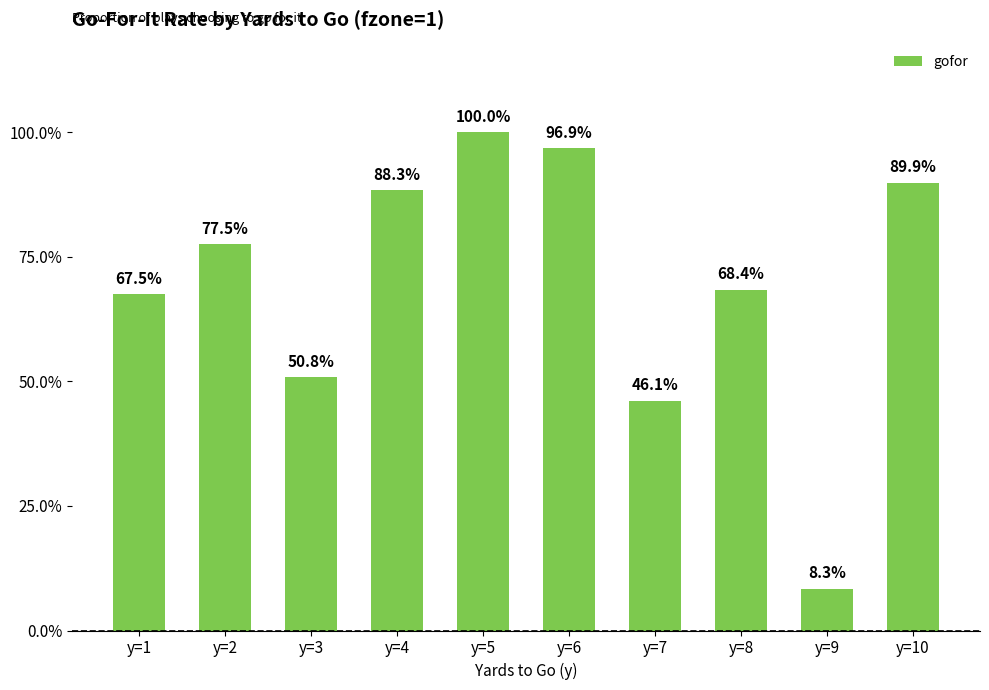

Reading right to left, extract all data points from this chart.

y=10=0.9	y=9=0.1	y=8=0.7	y=7=0.5	y=6=1.0	y=5=1.0	y=4=0.9	y=3=0.5	y=2=0.8	y=1=0.7